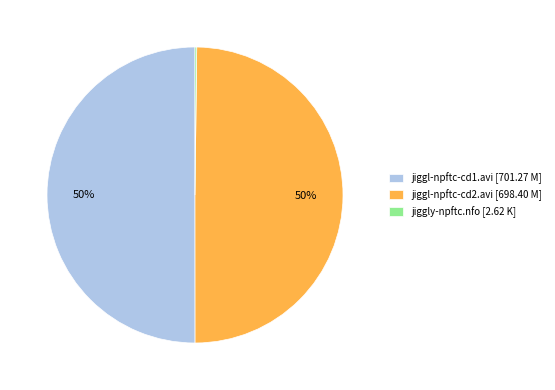

To the nearest percent, what percentage of the pie is jiggl-npftc-cd2.avi?

50%